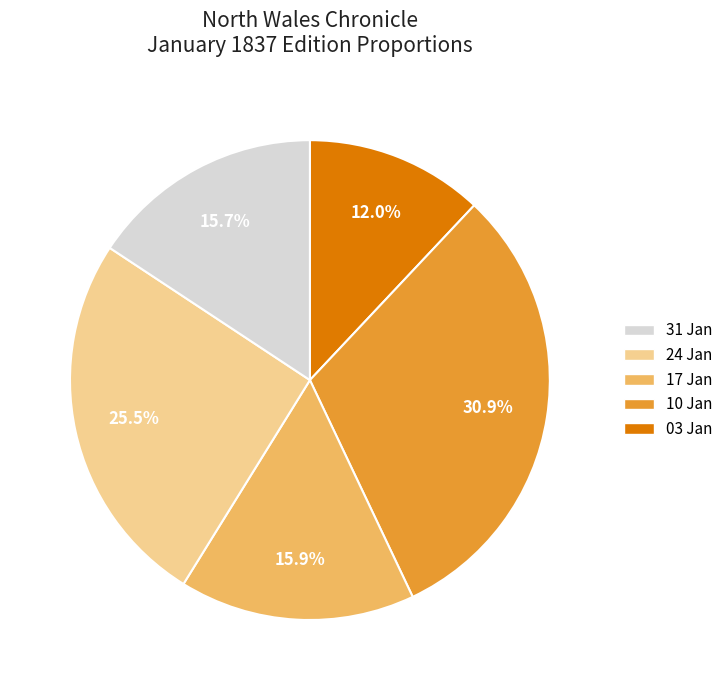

Is there any slice that represents more than half of the pie?

No